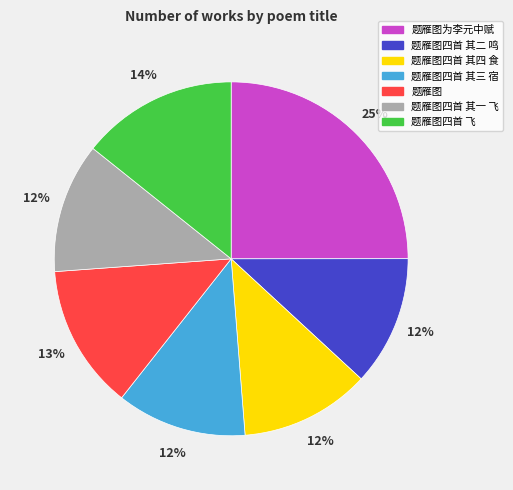

To the nearest percent, what is the average slice percentage?

14%